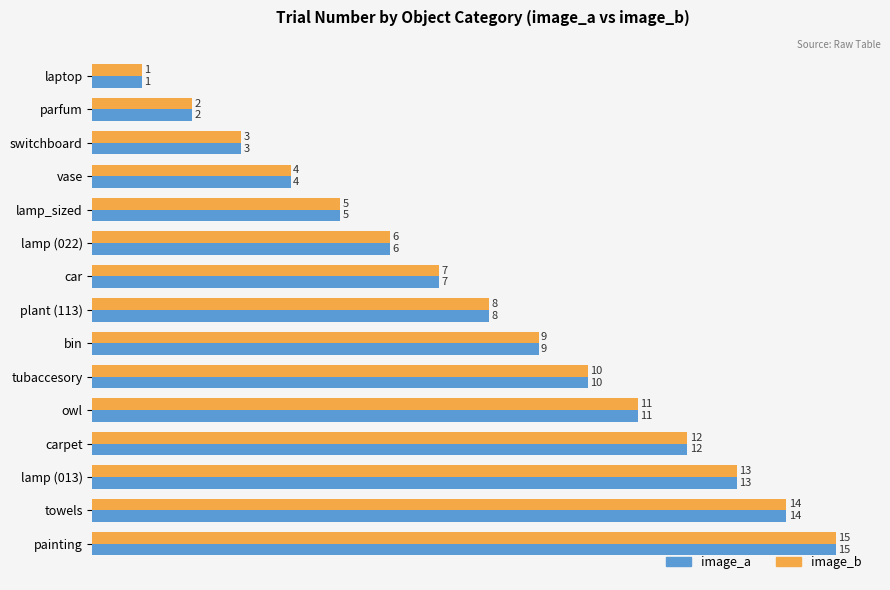

The image_a series shows 1 at parfum. True or false?

False